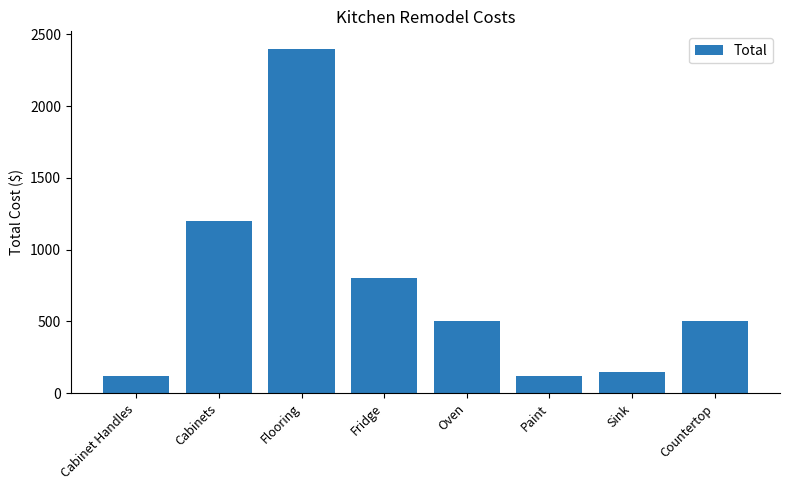

What is the approximate value at Countertop, to the nearest 10?

500